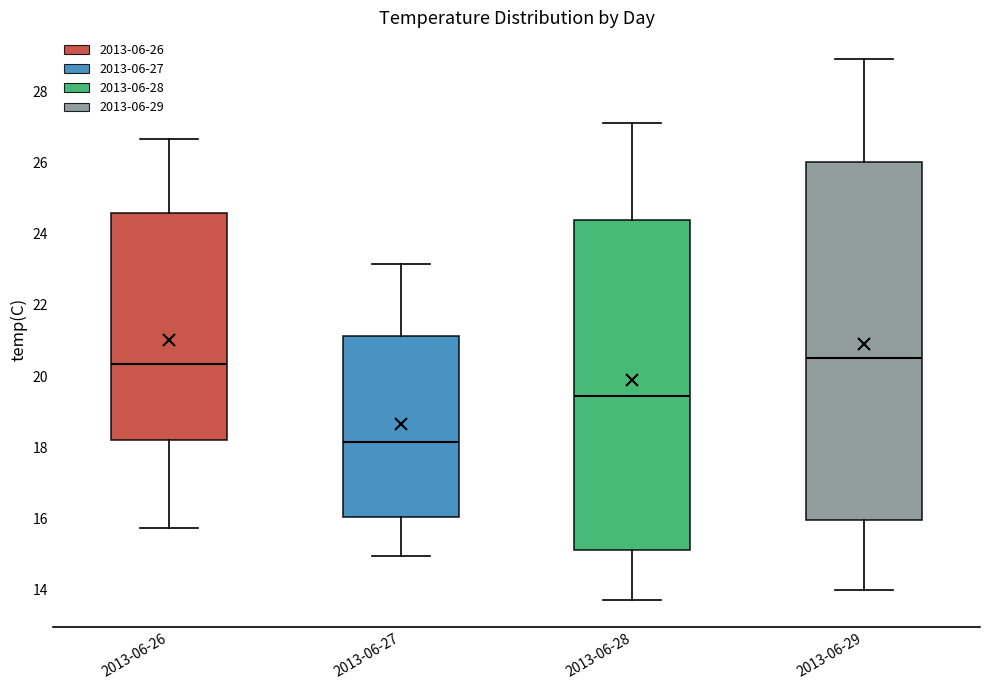

Where does the median line of the box for 2013-06-26 sit on the y-axis? The values are not printed on the chart, so give them approximately, as read against the axis.

20.4